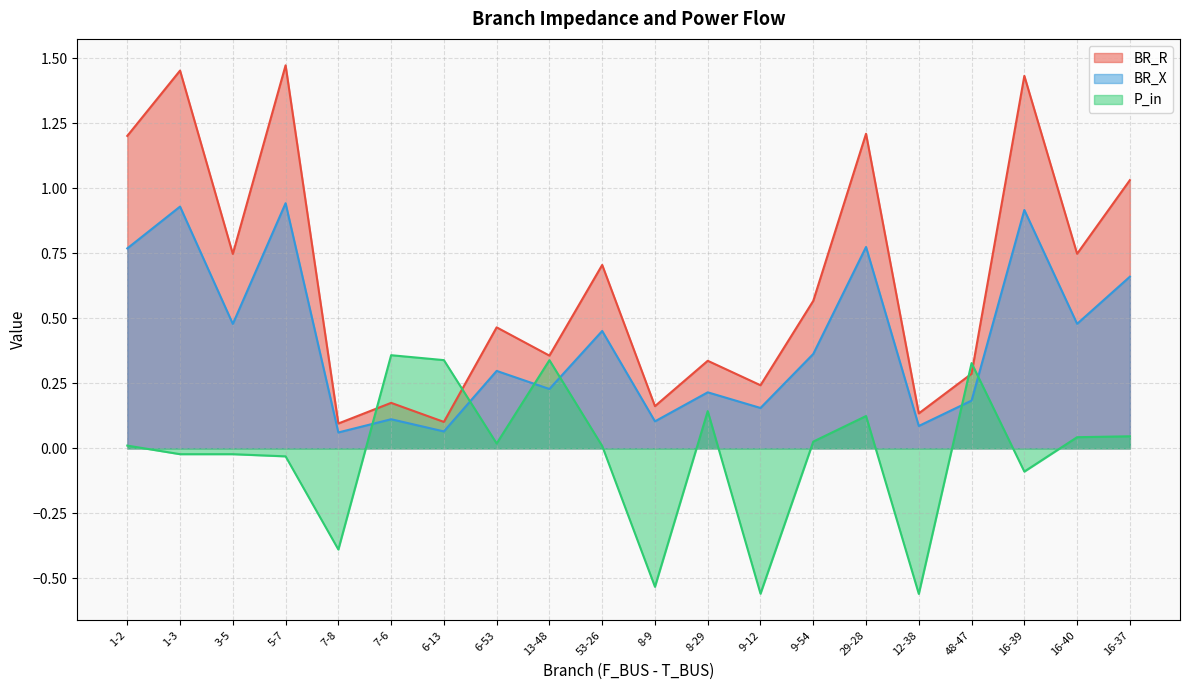

How many lines are shown in the chart?

3